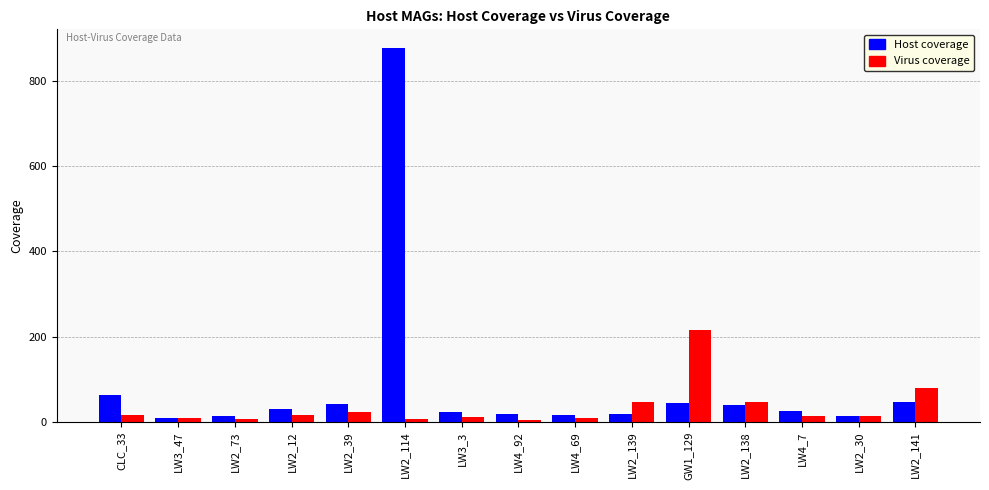

Rank the series by their maximum value, from highest to lowest.

Host coverage, Virus coverage